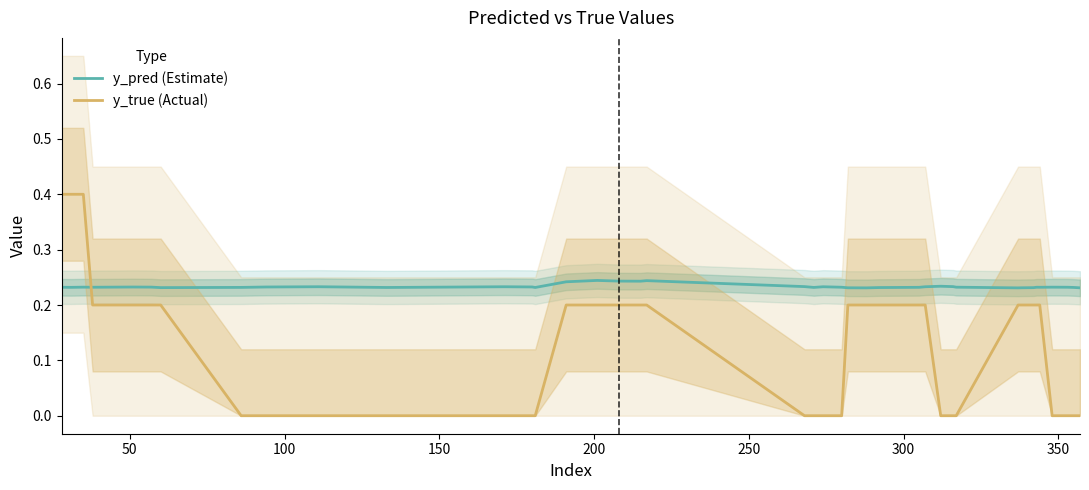

Rank the series at 250 from highest to lowest value.

y_pred (Estimate), y_true (Actual)